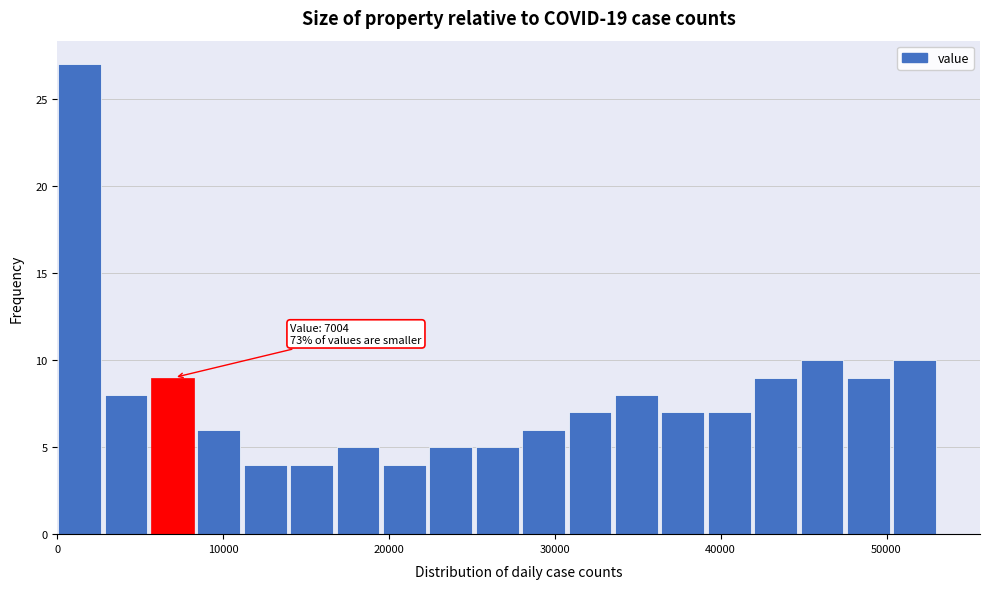

Around what value on the x-axis is the tallest bar? Give the approximate position of its centre, as read against the axis.

1000